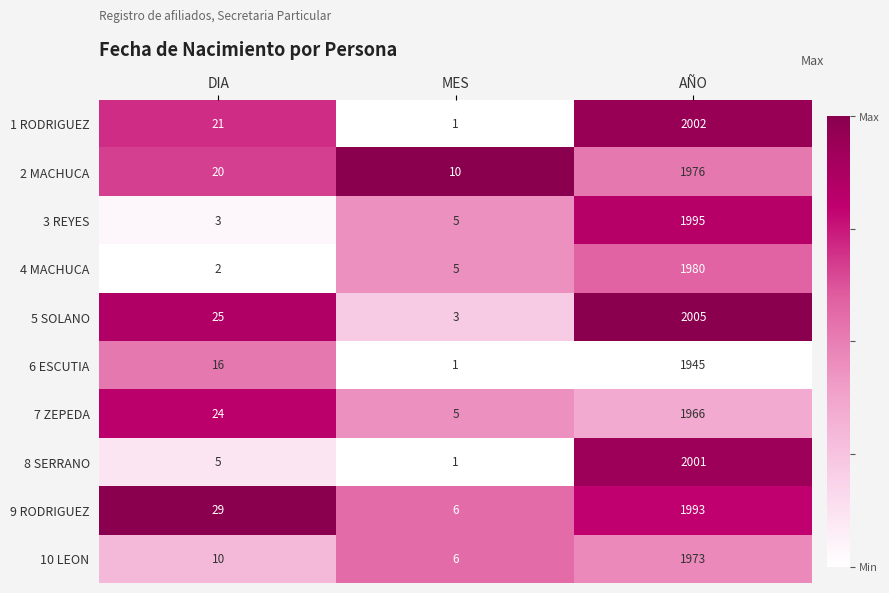

Which label corresponds to the smallest value in the chart?

MES